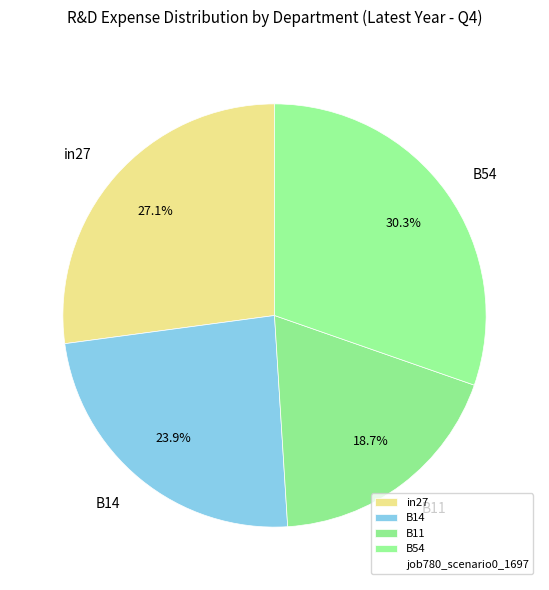

To the nearest percent, what is the average slice percentage?

25%